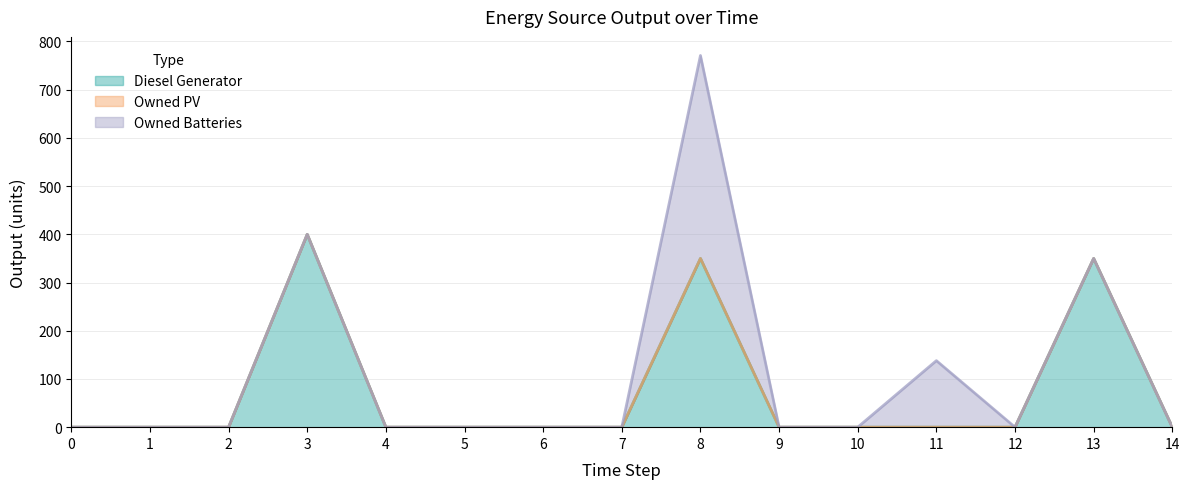

Where is the first local maximum for Owned Batteries?

8